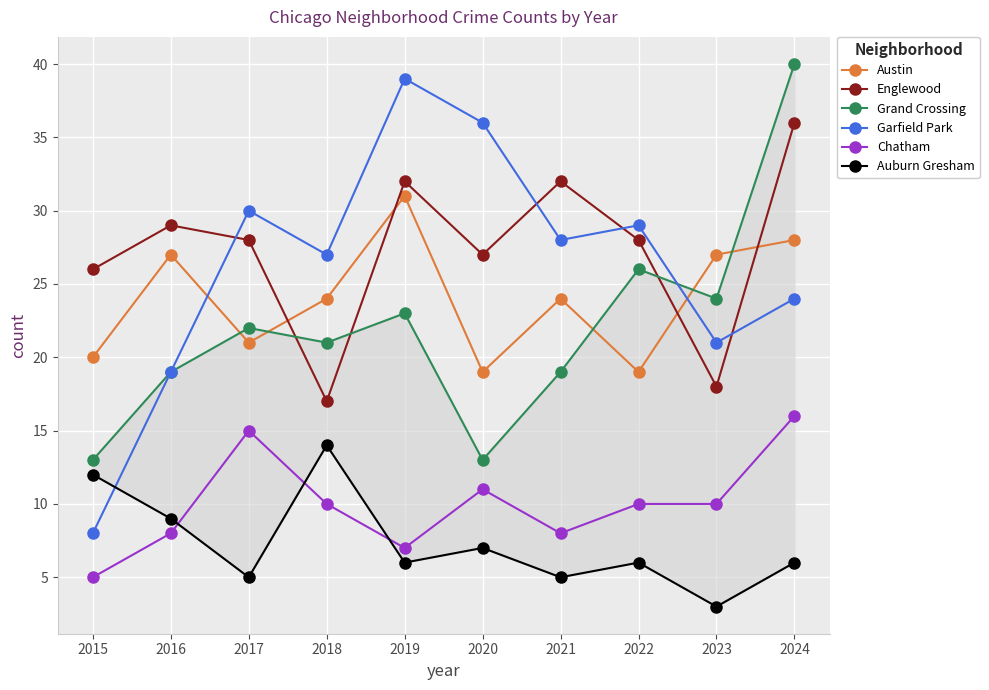

What is the difference between the highest and lowest values at 2021?

27